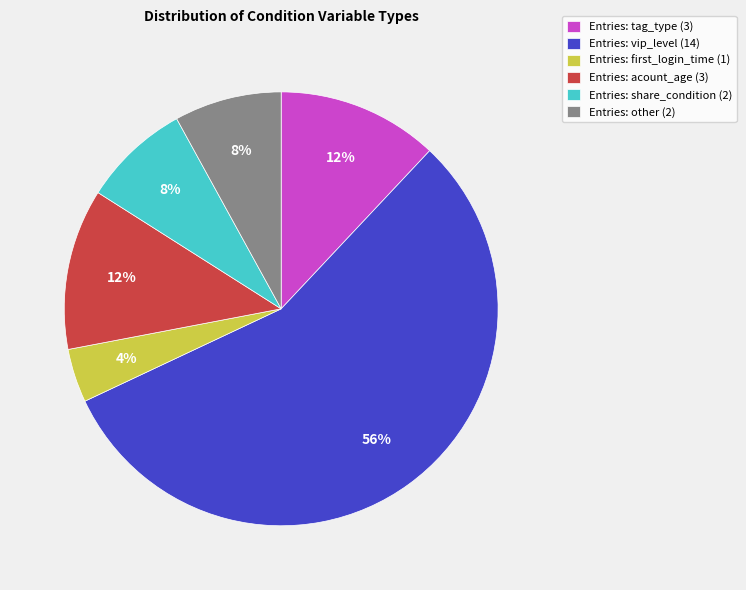

Is there any slice that represents more than half of the pie?

Yes